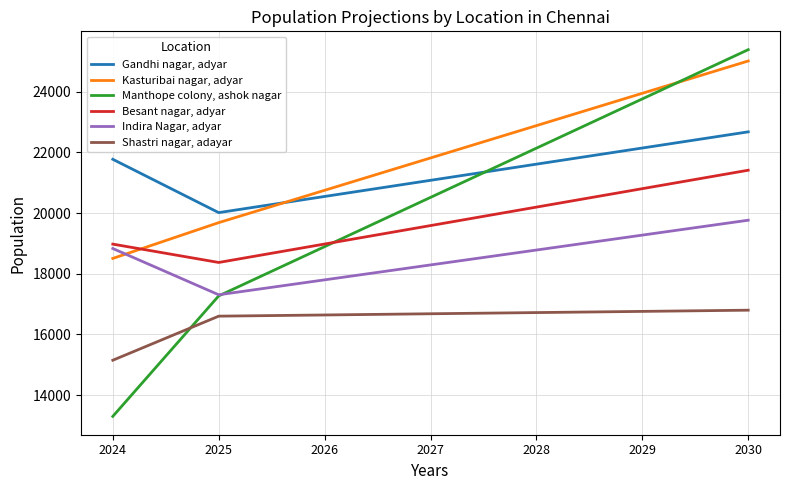

List the series in order of their peak value, lowest first.

Shastri nagar, adayar, Indira Nagar, adyar, Besant nagar, adyar, Gandhi nagar, adyar, Kasturibai nagar, adyar, Manthope colony, ashok nagar